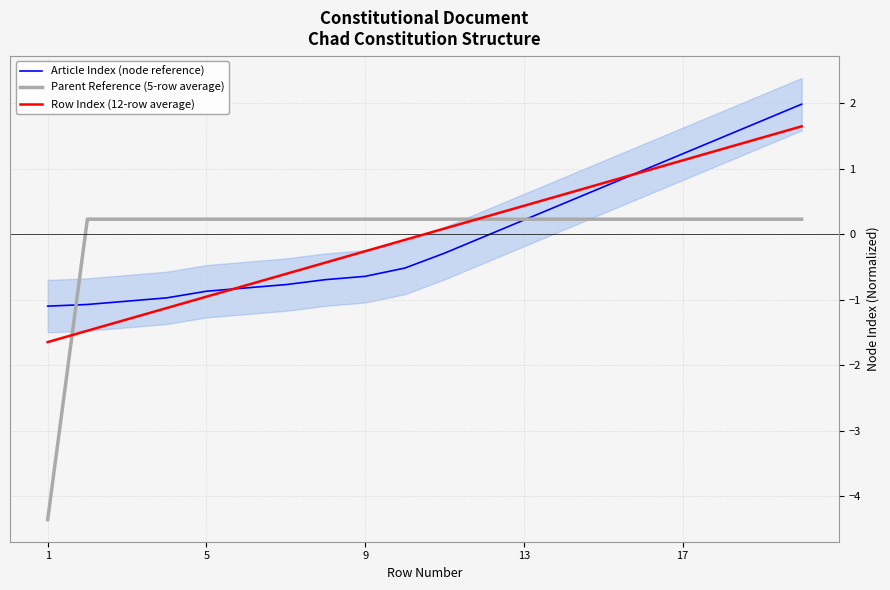

True or false: Article Index (node reference) has a value of -0.2 at 5.

False